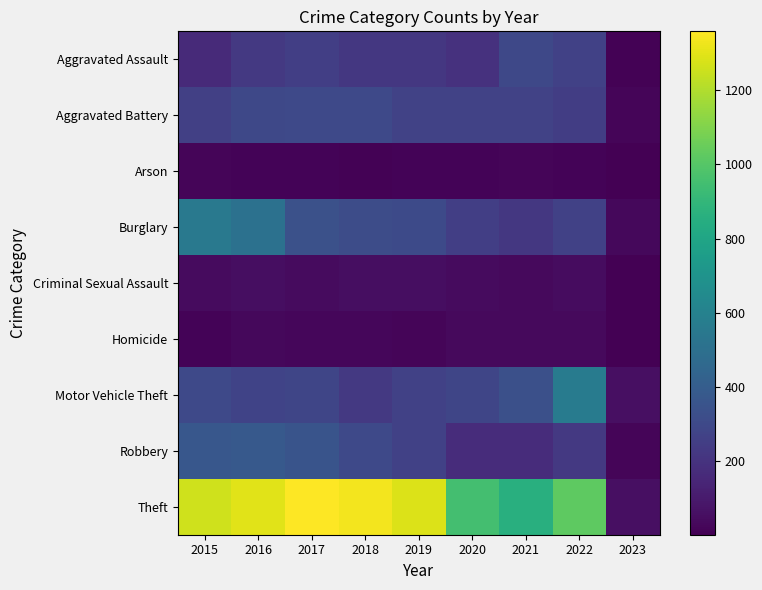

List the series in order of their peak value, lowest first.

Arson, Homicide, Criminal Sexual Assault, Aggravated Assault, Aggravated Battery, Robbery, Burglary, Motor Vehicle Theft, Theft